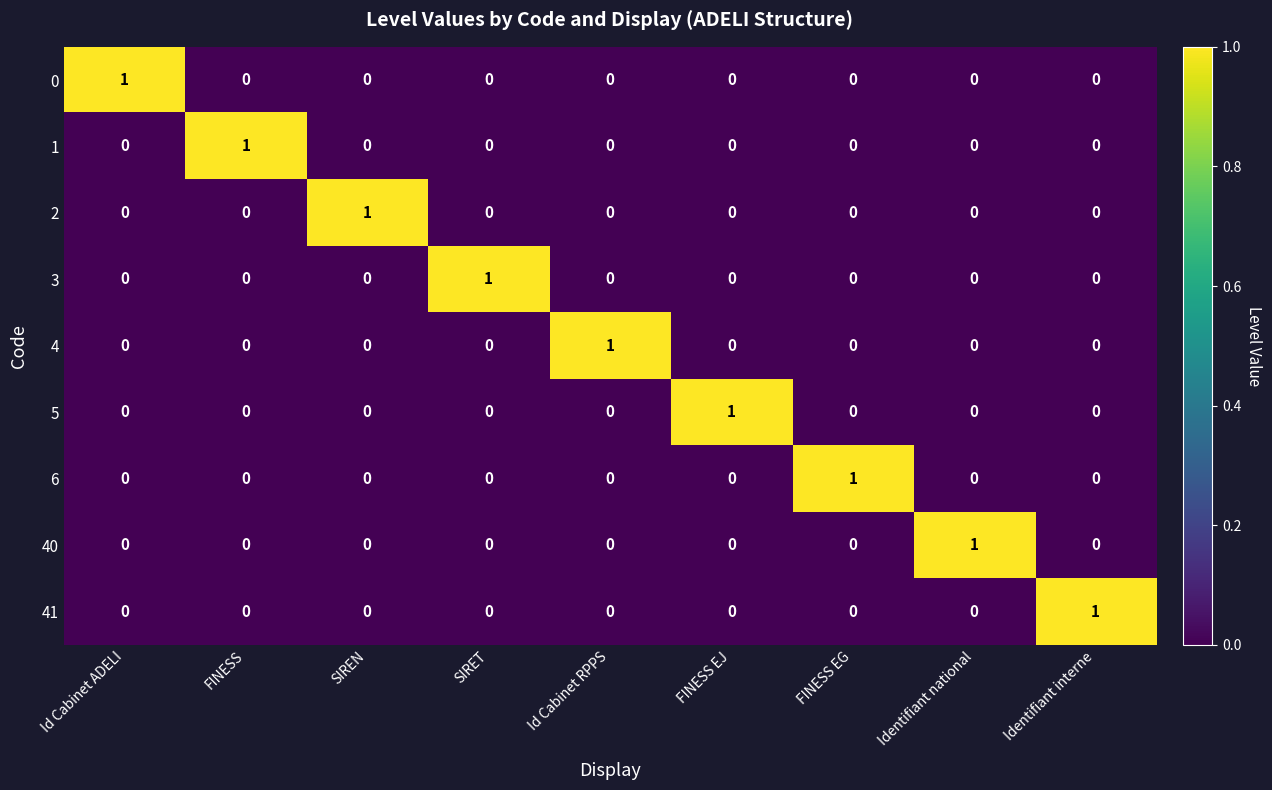

At how many categories does at least one series exceed 0?

9